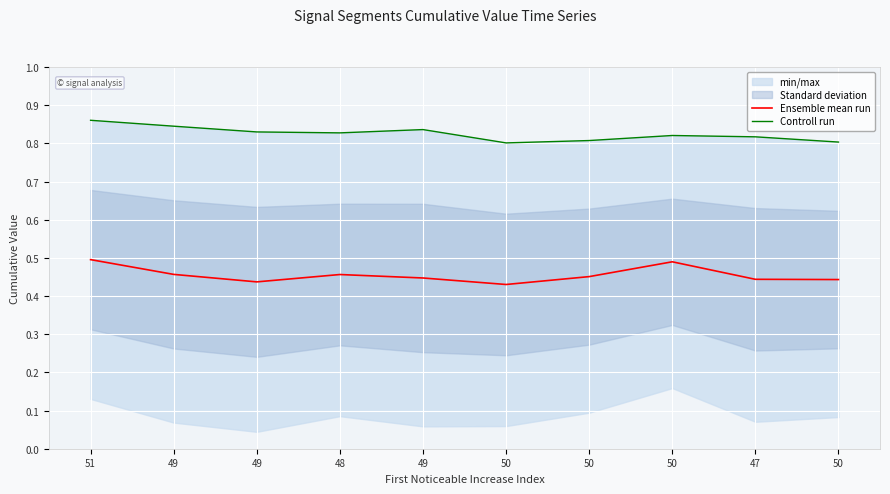

List the series in order of their overall mean, lowest first.

Ensemble mean run, Controll run